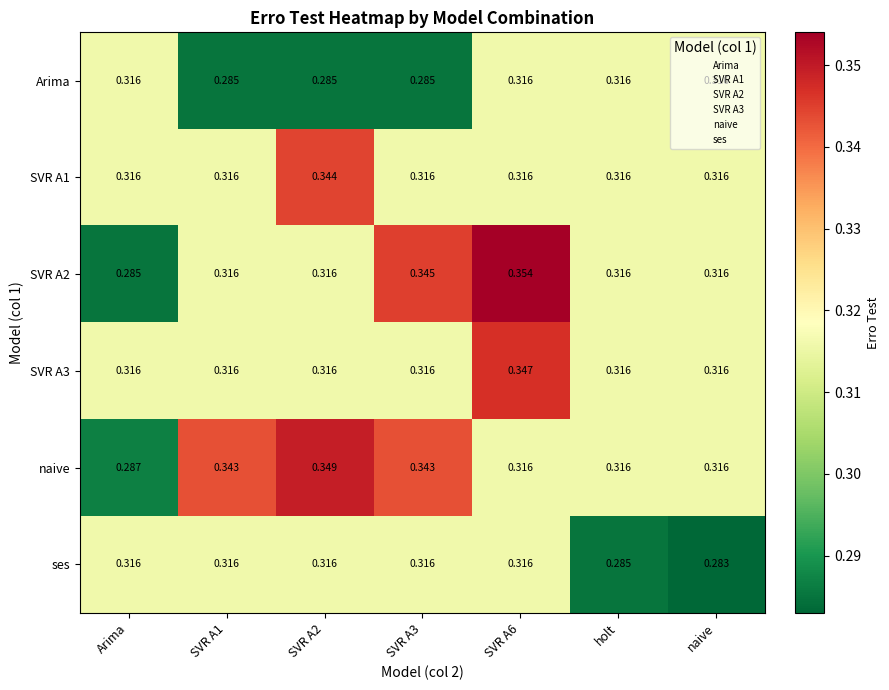

At which category is the sum across all series the highest?

SVR A6